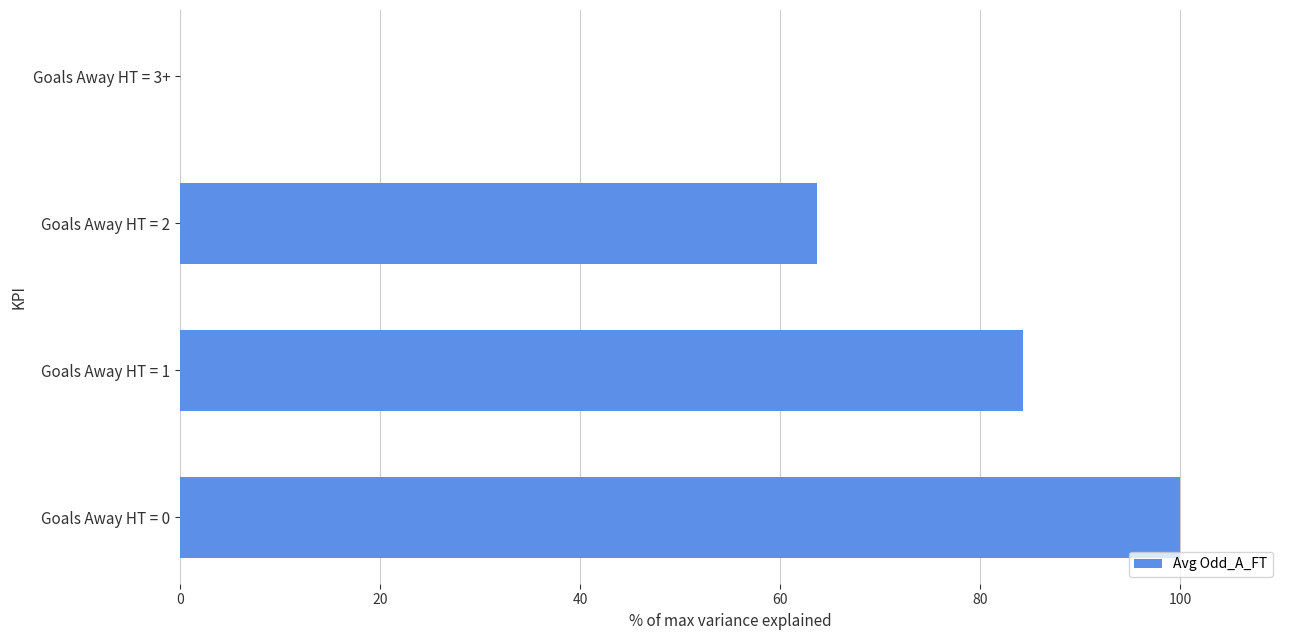

Are the bars grouped side by side (vs. stacked)?

No